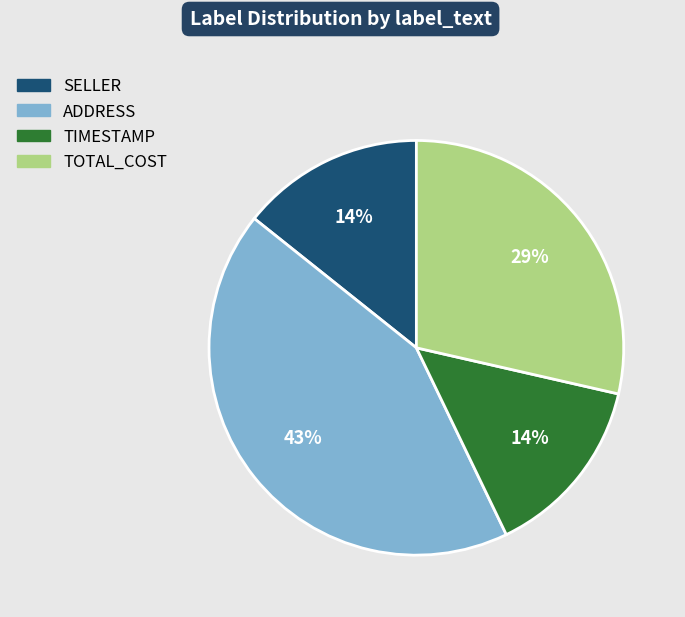

True or false: ADDRESS accounts for 43% of the total.

True